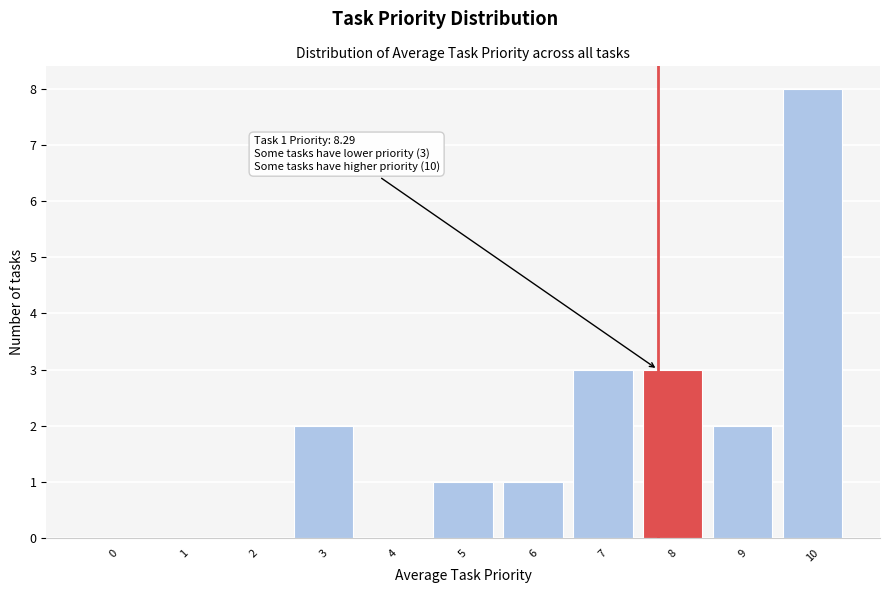

Reading left to right, what are all the values shown in this chart?

0=0	1=0	2=0	3=2	4=0	5=1	6=1	7=3	8=3	9=2	10=8